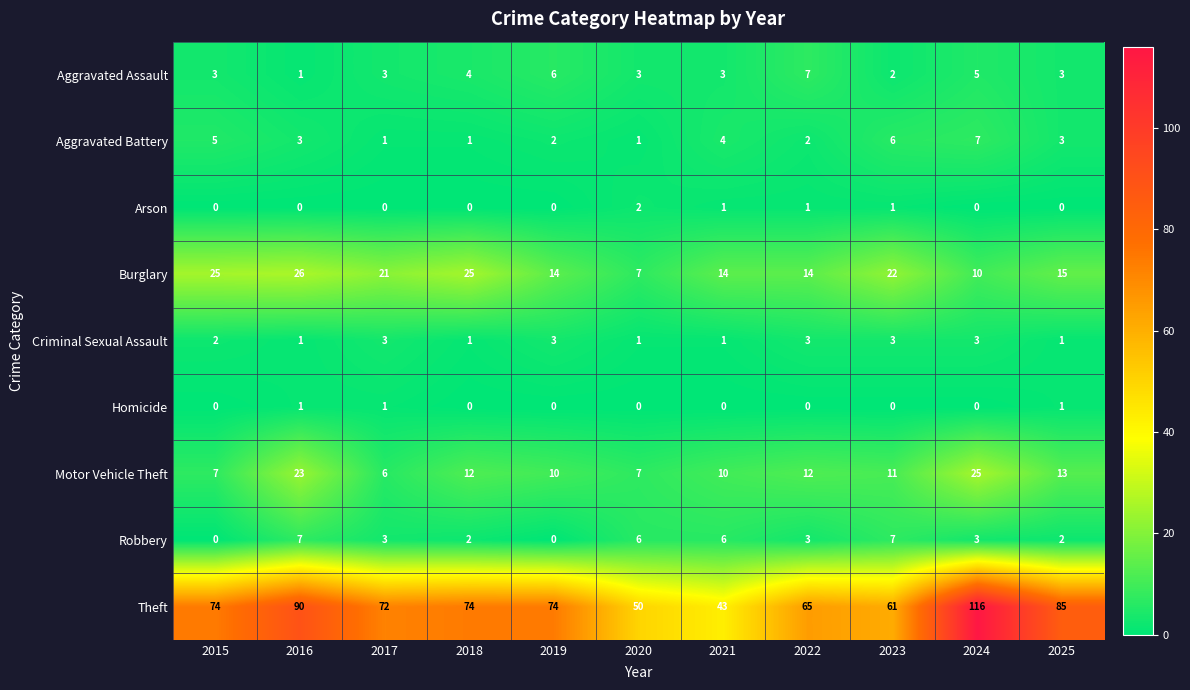

Count the number of data series in this chart.

9